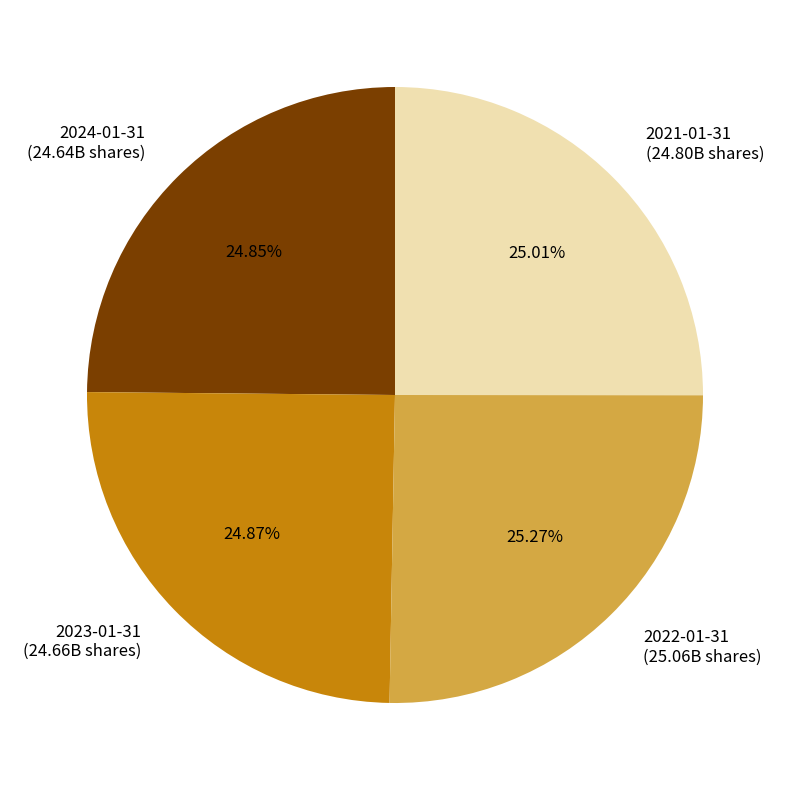

Is it true that 2023-01-31 is 25% of the pie?

True